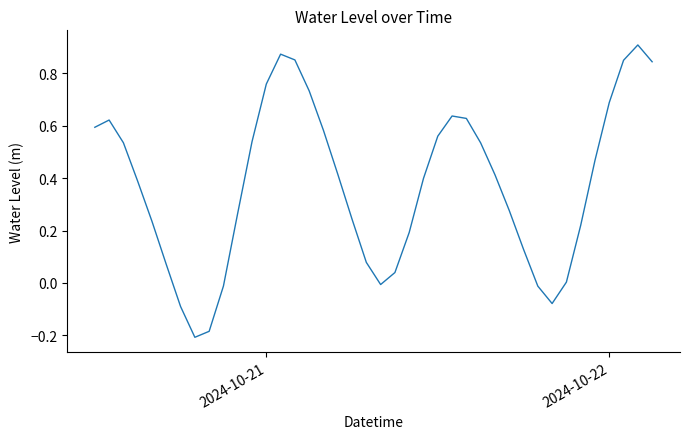

Does the chart display data point markers on the line(s)?

No